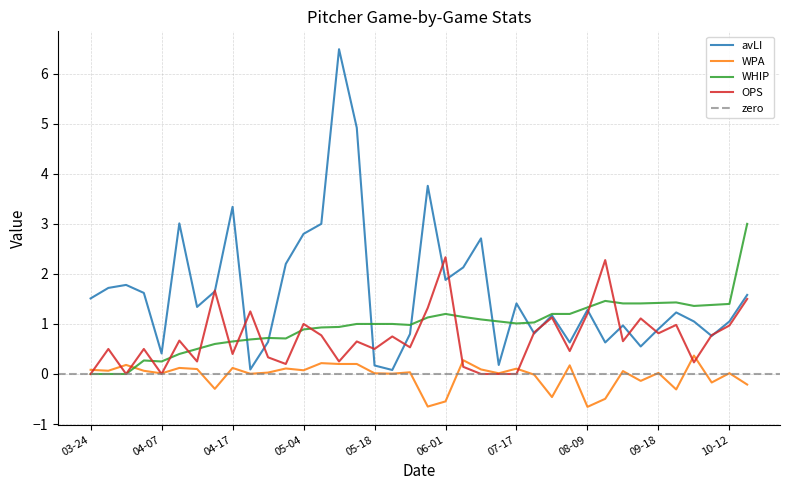

At which category does avLI reach its first local valley?

04-07